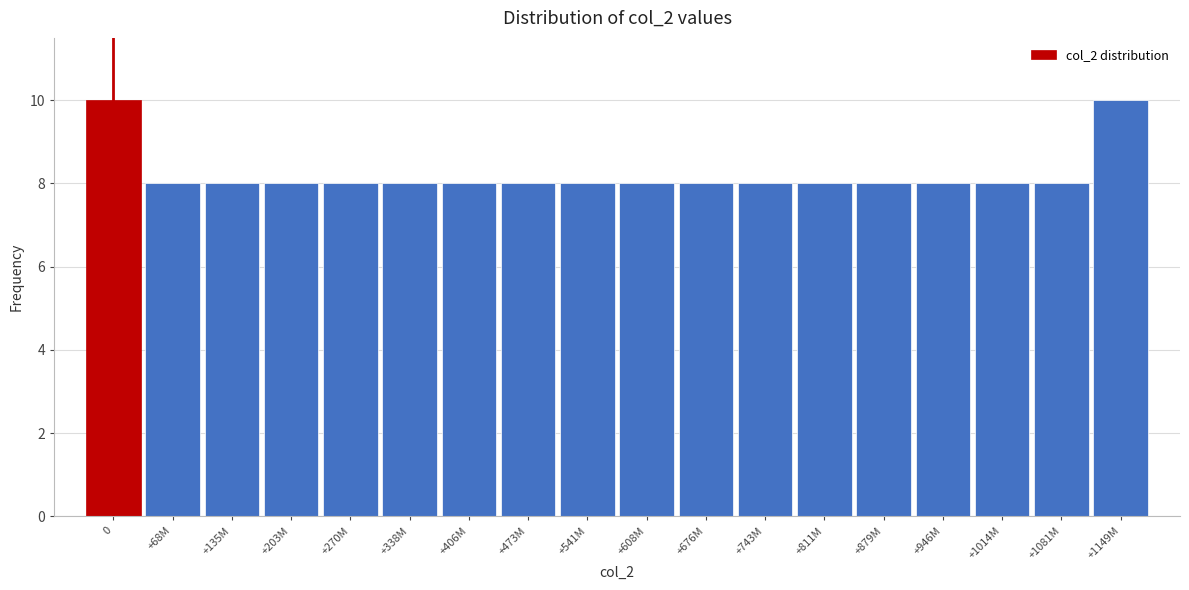

Reading left to right, what are all the values shown in this chart?

10	8	8	8	8	8	8	8	8	8	8	8	8	8	8	8	8	10